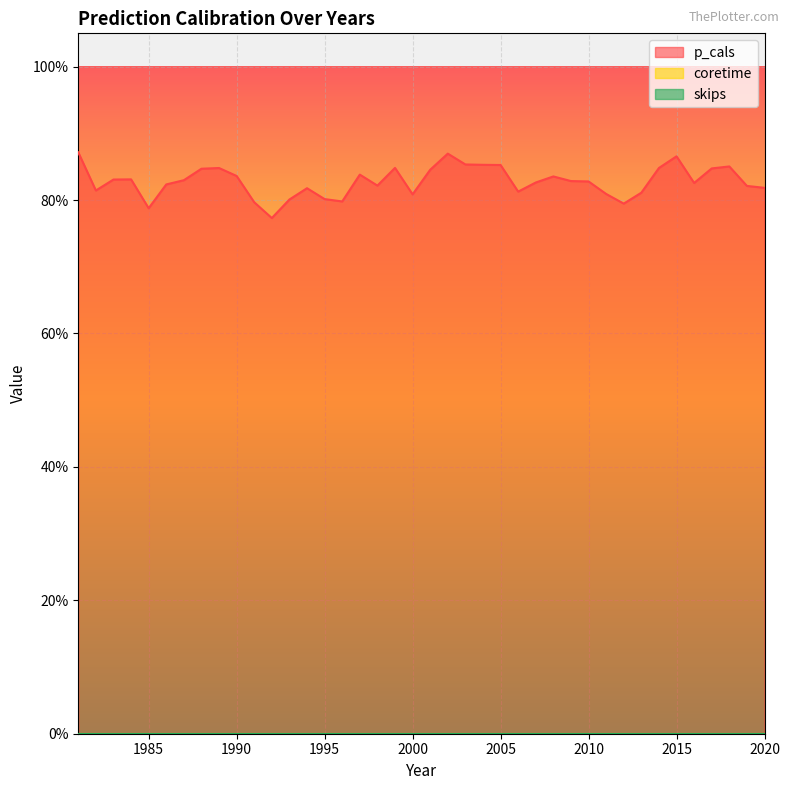

Does the chart display data point markers on the line(s)?

No